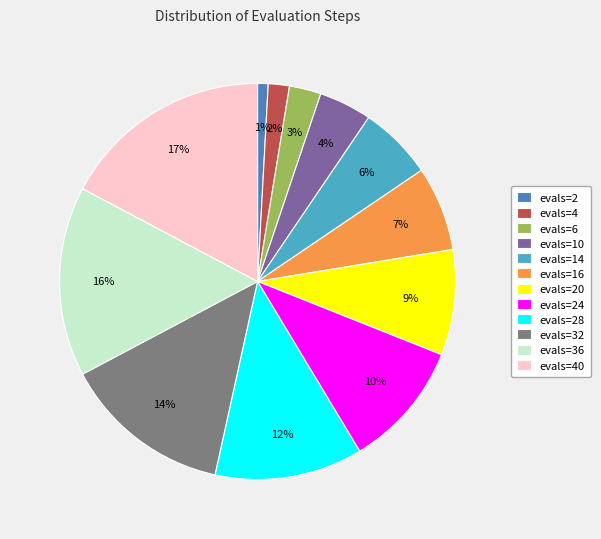

Combined, do evals=36 and evals=40 account for over 50%?

No